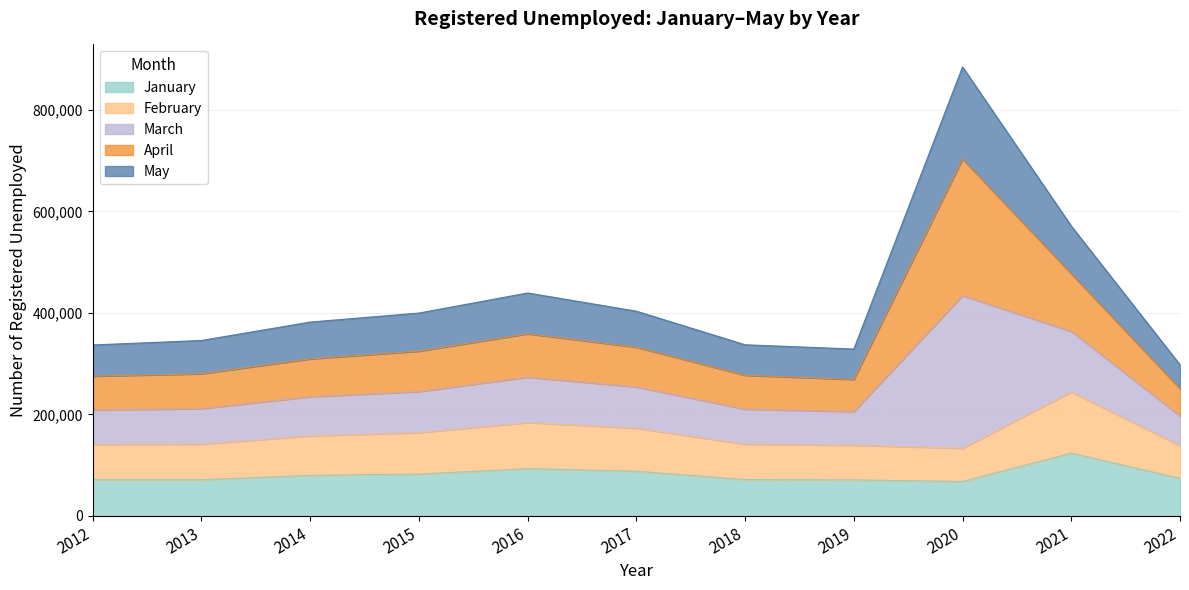

What is the total value across all series at 2014?

382021